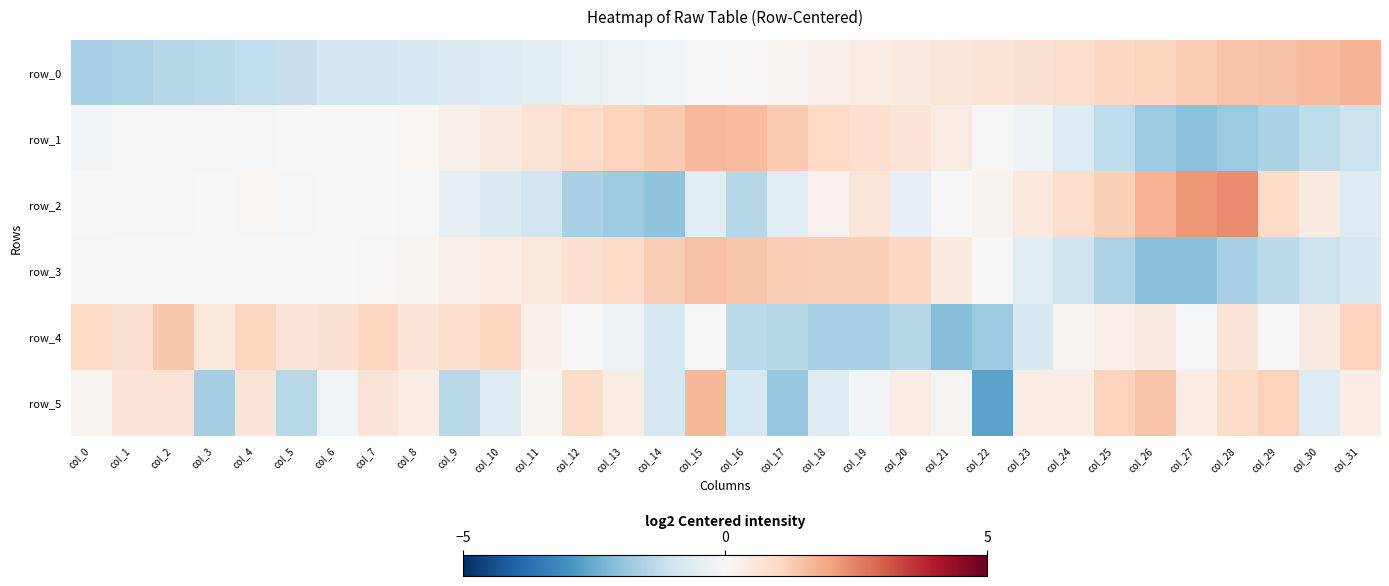

Where is row_0 nearest to the value 0?

col_16